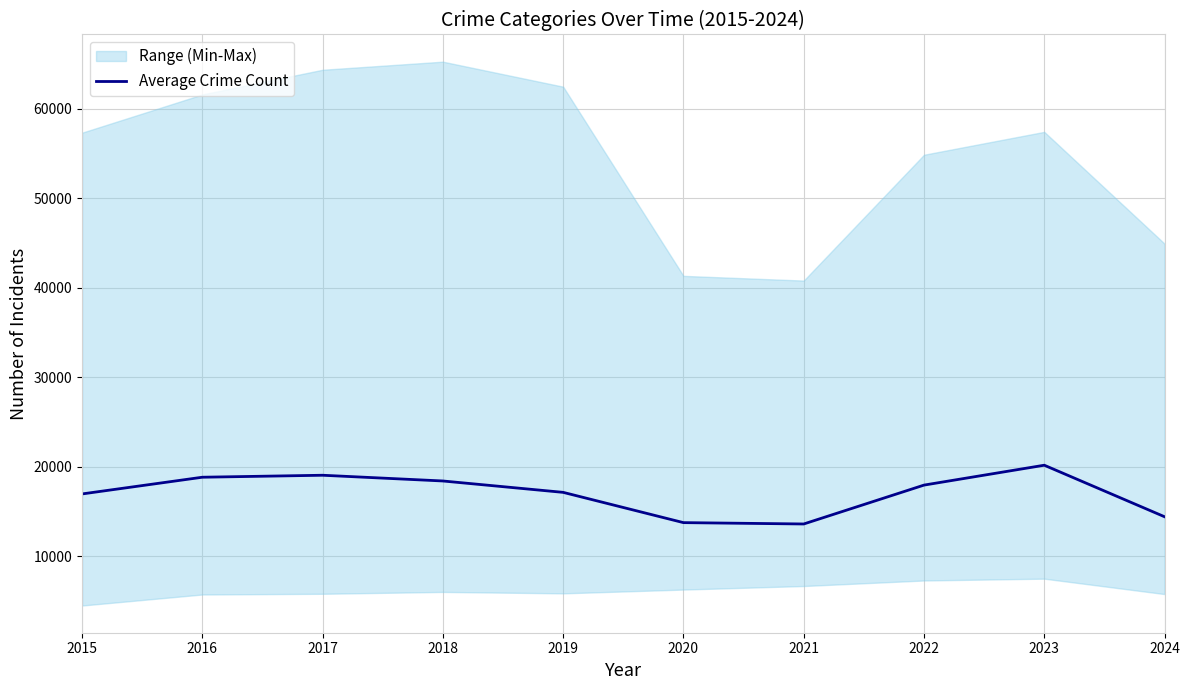

Approximately how many times larger is the value at 2024 compared to 2023?

0.7